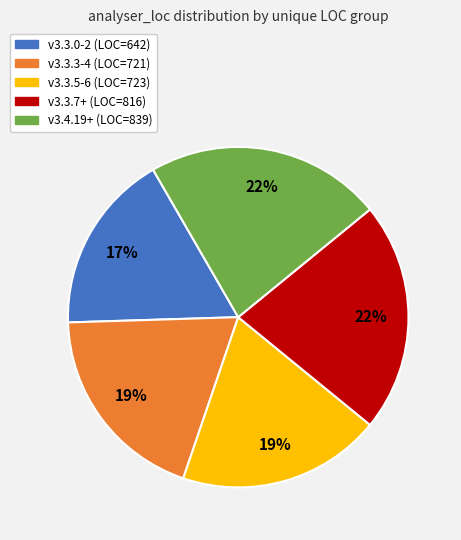

Approximately how many times larger is the value at v3.3.5-6 (LOC=723) compared to v3.3.7+ (LOC=816)?

0.9